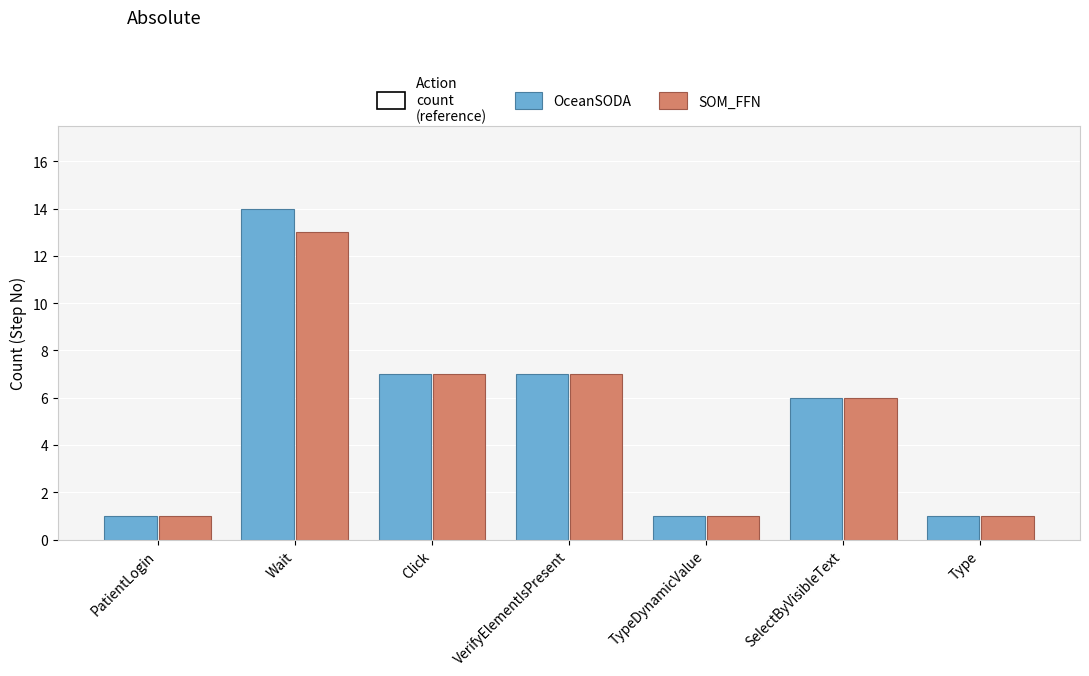

How many bars are there in total?

14